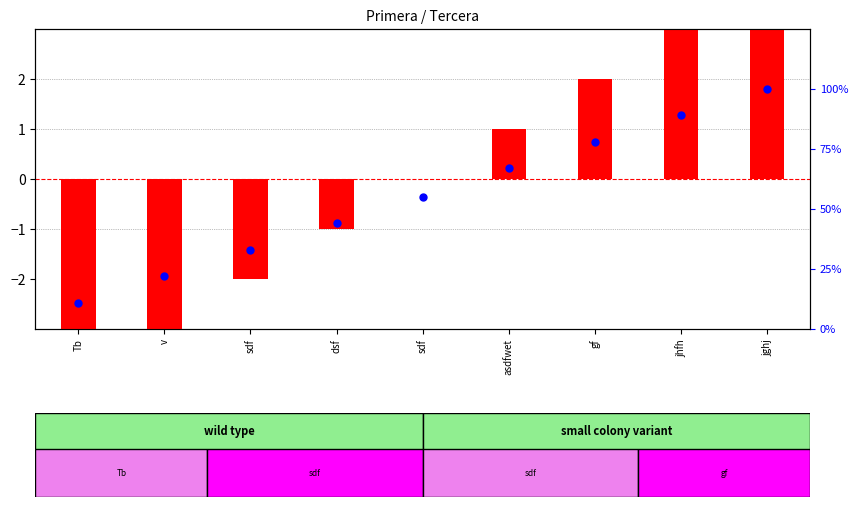

Which series reaches the maximum Y coordinate?

percentile rank within the sample